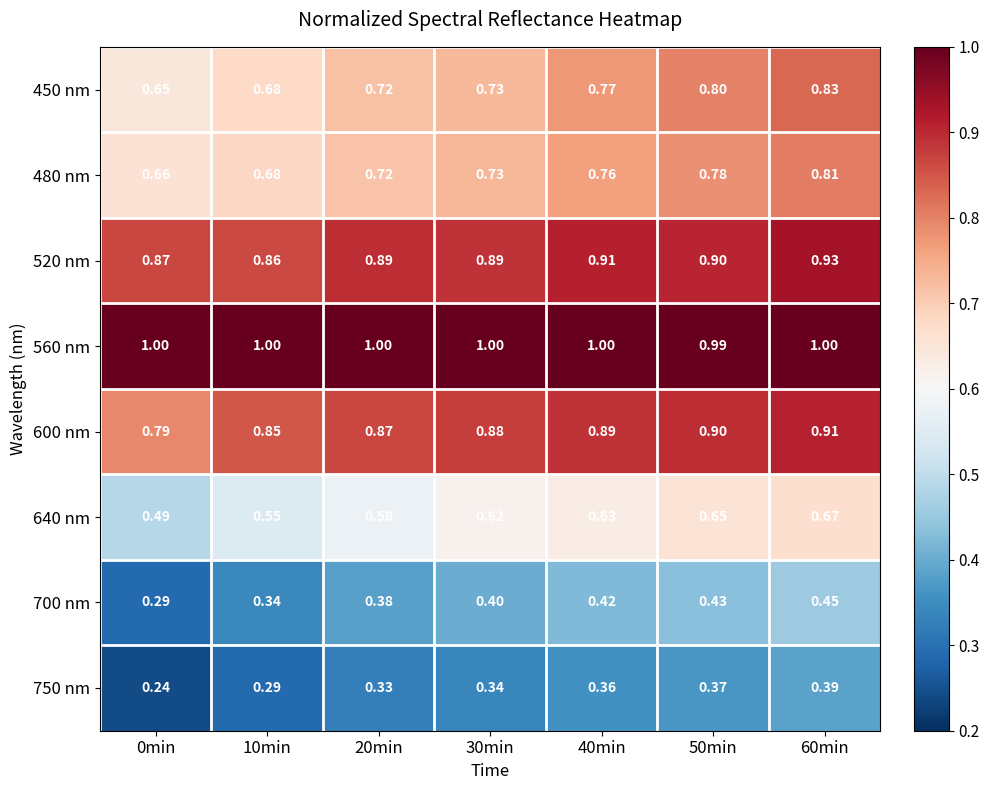

Is the value of 700 nm at 30min greater than the value of 750 nm at 60min?

Yes